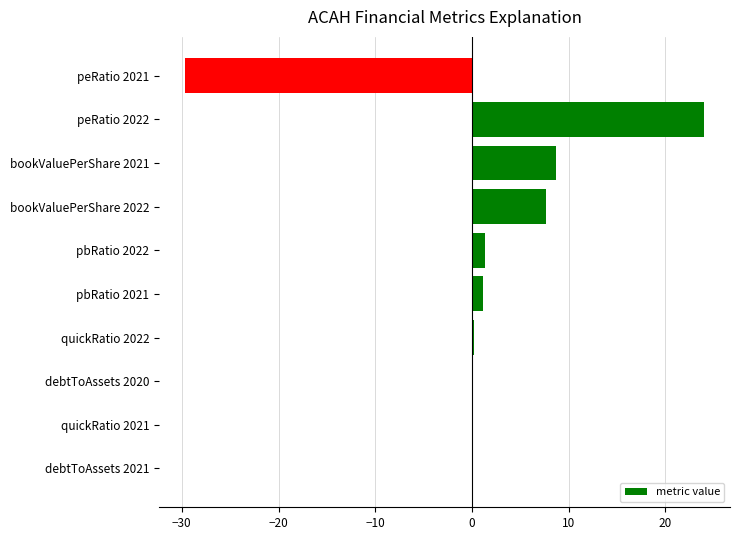

What is the sum of the values at pbRatio 2022 and peRatio 2022?

25.3